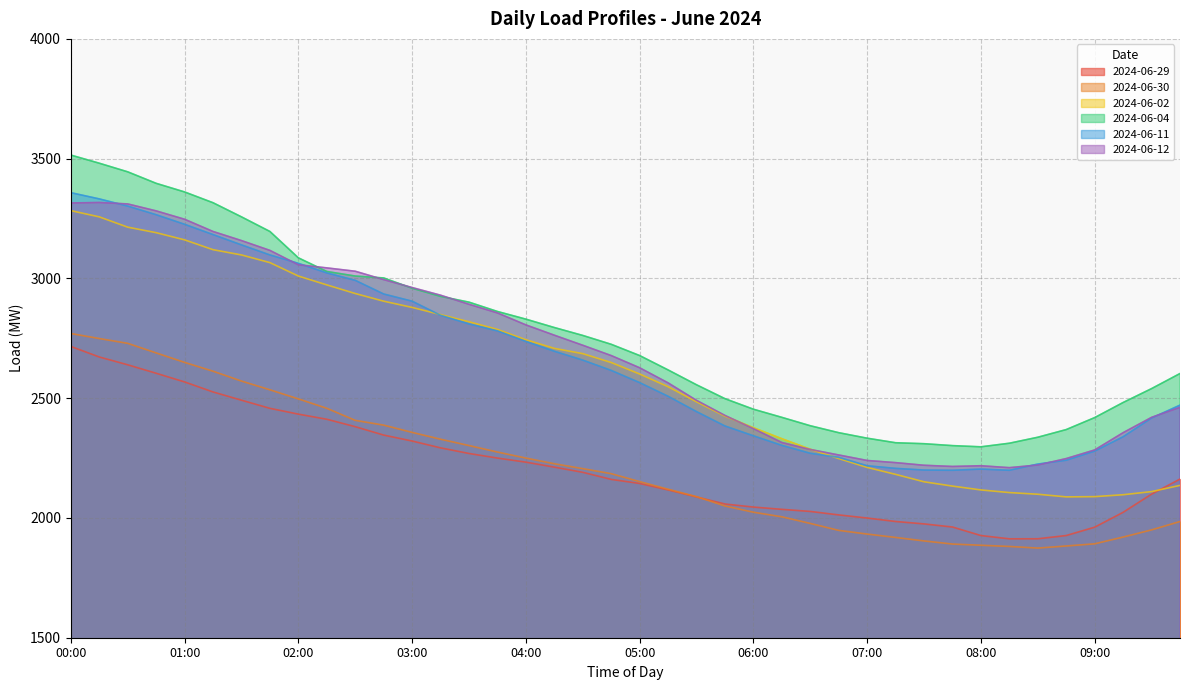

At which category is the sum across all series the highest?

00:00